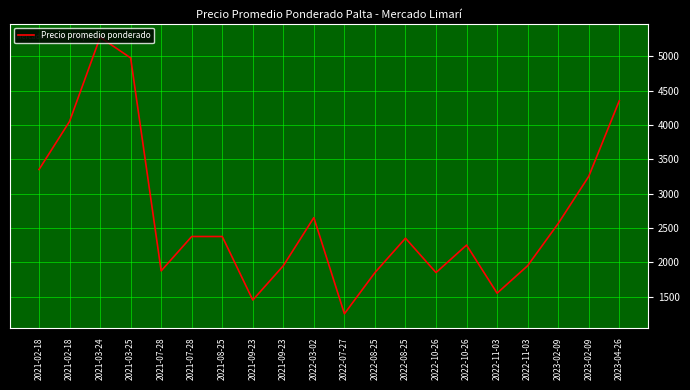

Which has a higher value, 2023-02-09 or 2022-08-25?

2023-02-09